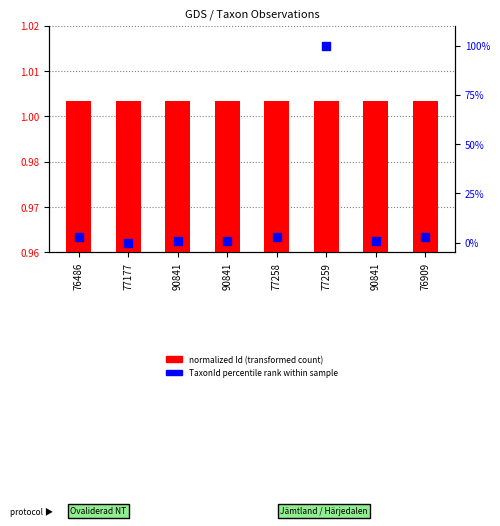

At how many categories does at least one series exceed 18?

1